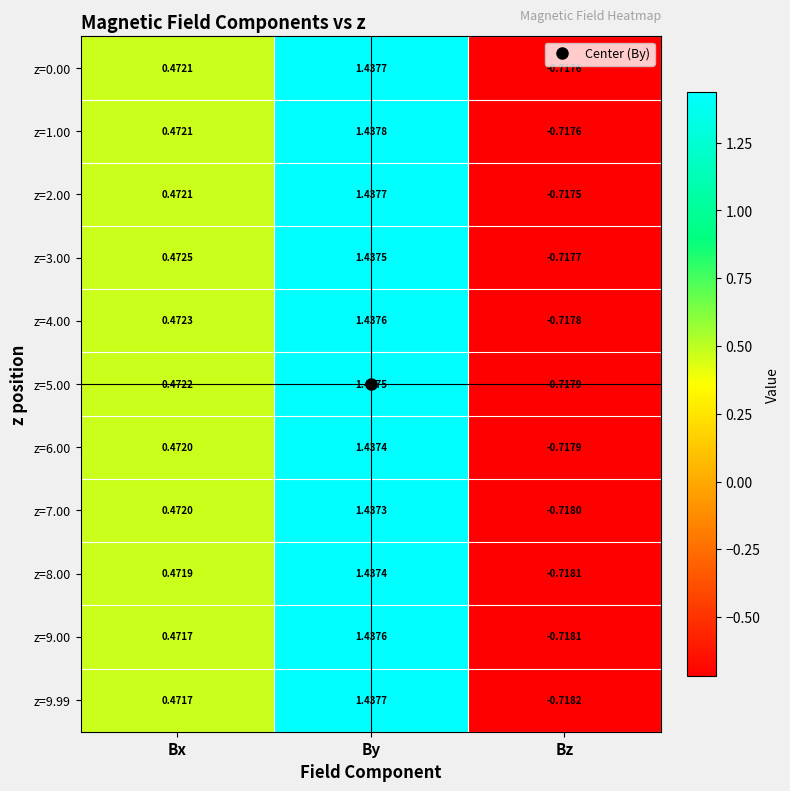

Where does the z=0.00 series first go above 0?

Bx